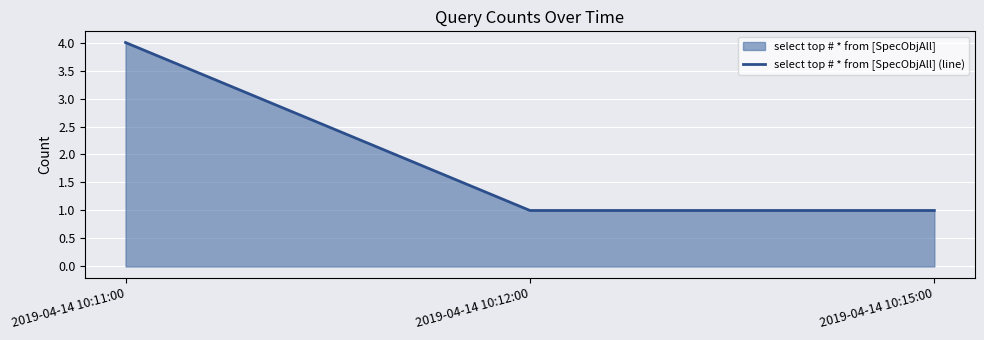

What is the maximum value shown in the chart?

4